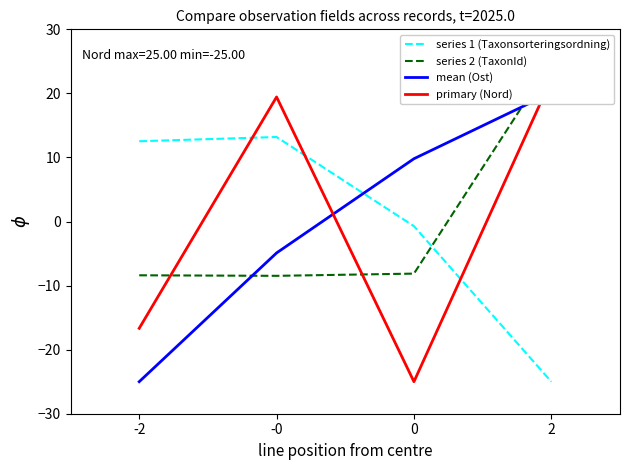

Between 0 and -2, which is larger?

-2